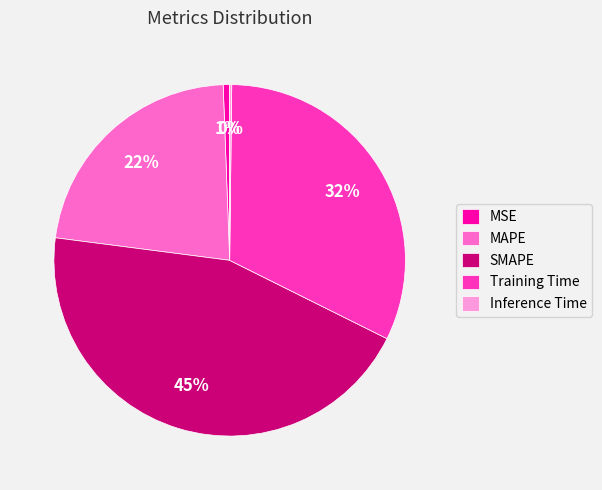

True or false: Training Time accounts for 32% of the total.

True